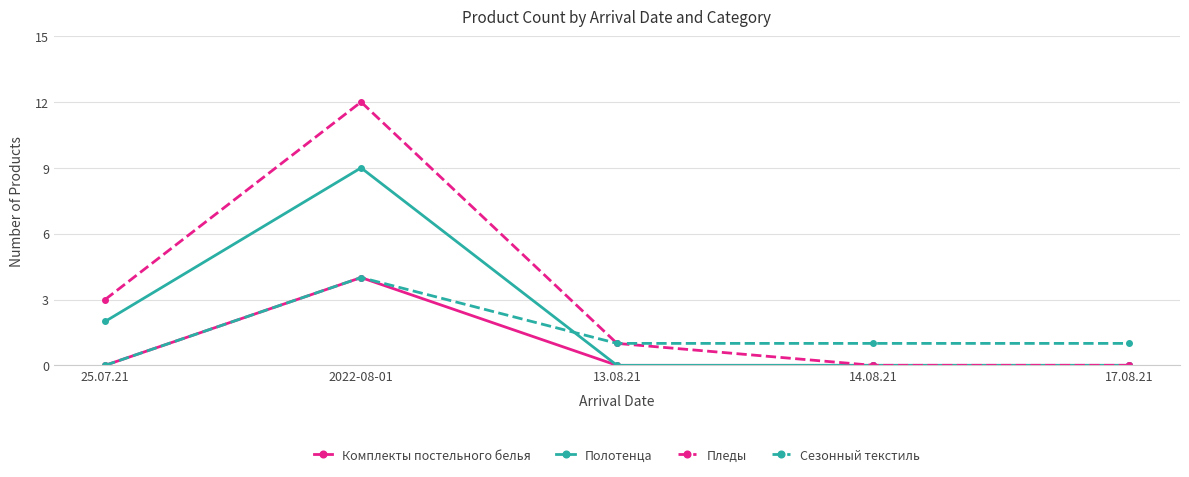

Between 2022-08-01 and 13.08.21, which series saw the biggest shift?

Пледы